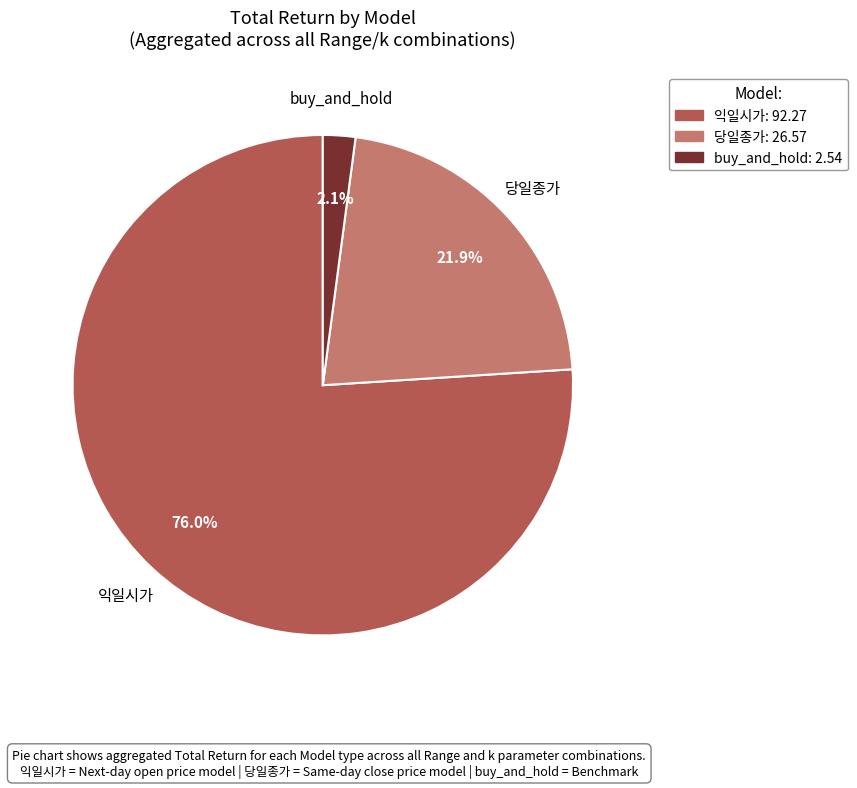

Rank the categories by value from lowest to highest.

buy_and_hold, 당일종가, 익일시가